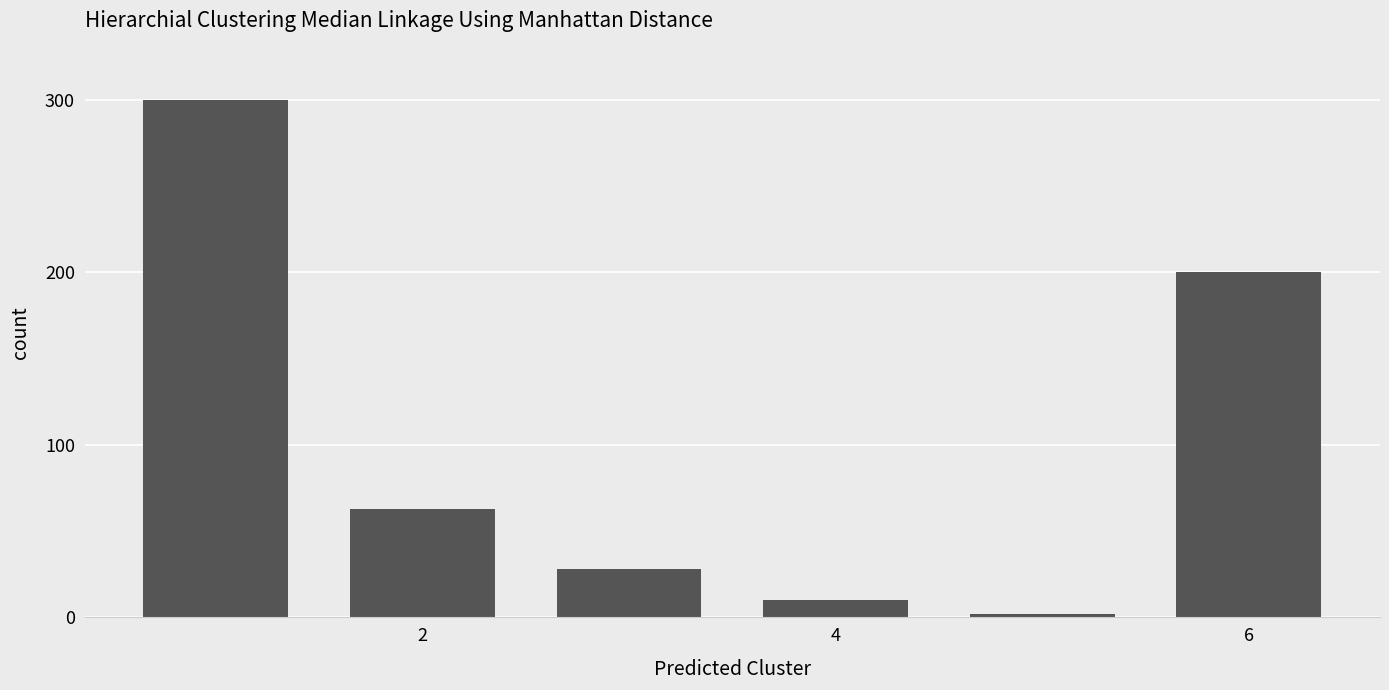

Reading left to right, transcribe all the data shown in this chart.

300	63	28	10	2	200